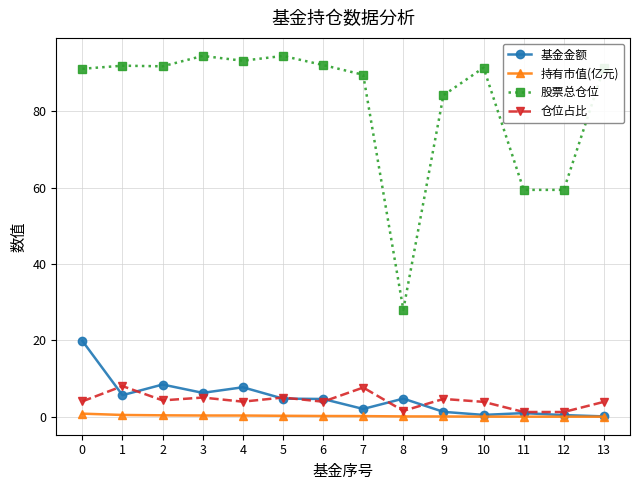

Is it true that 股票总仓位 equals 19.2 at 12?

False